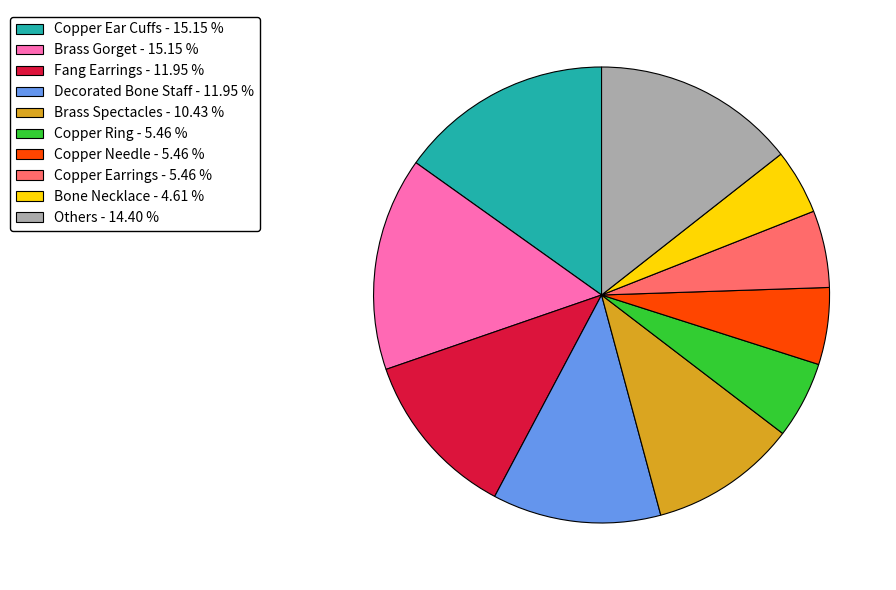

Count the number of slices in the pie.

10